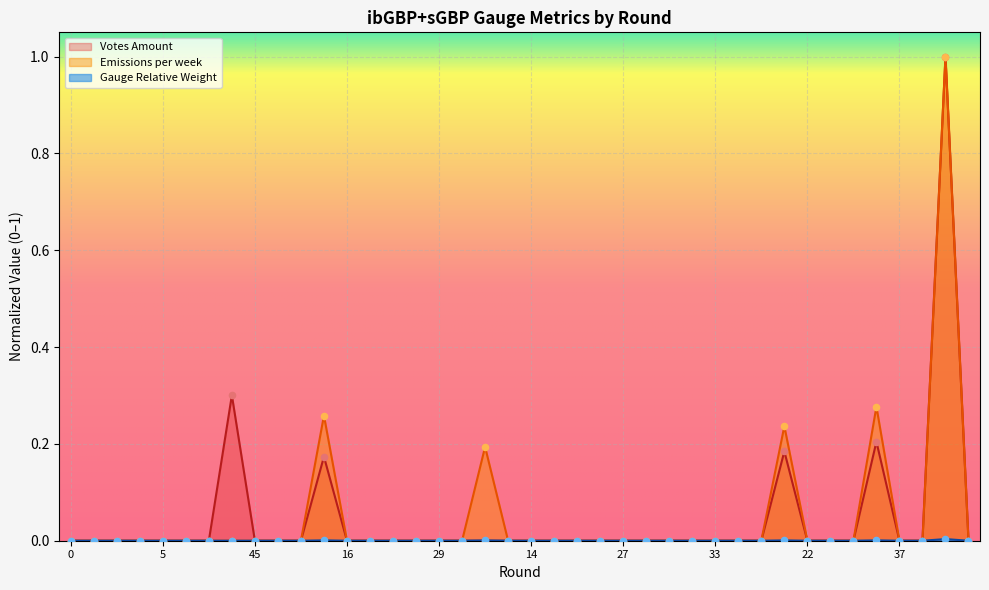

Is the value of Gauge Relative Weight at 45 greater than the value of Emissions per week at 21?

No